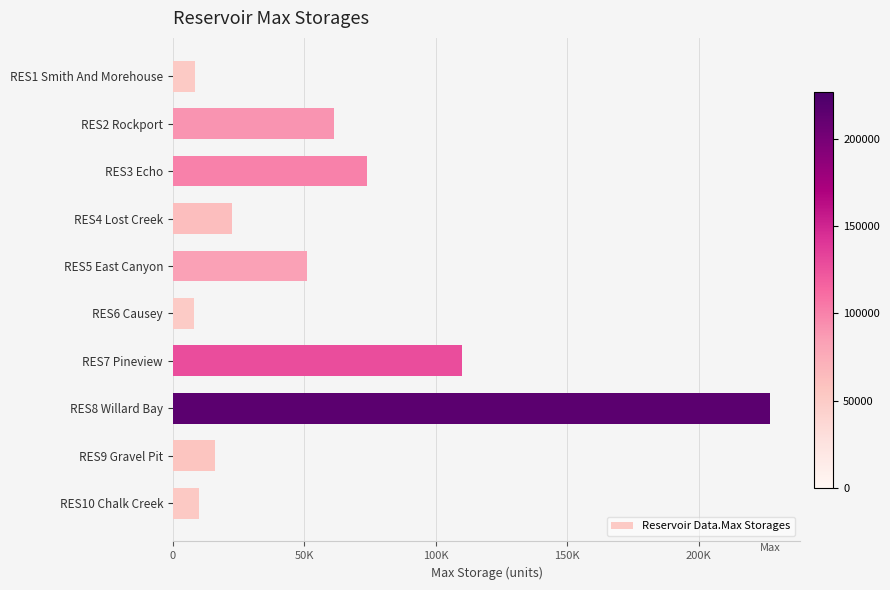

What is the maximum value shown in the chart?

227302